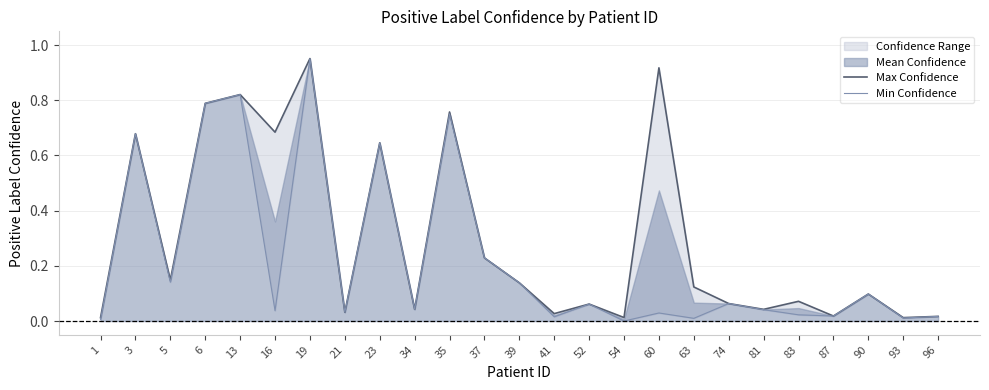

Where is Min Confidence nearest to the value 0?

54